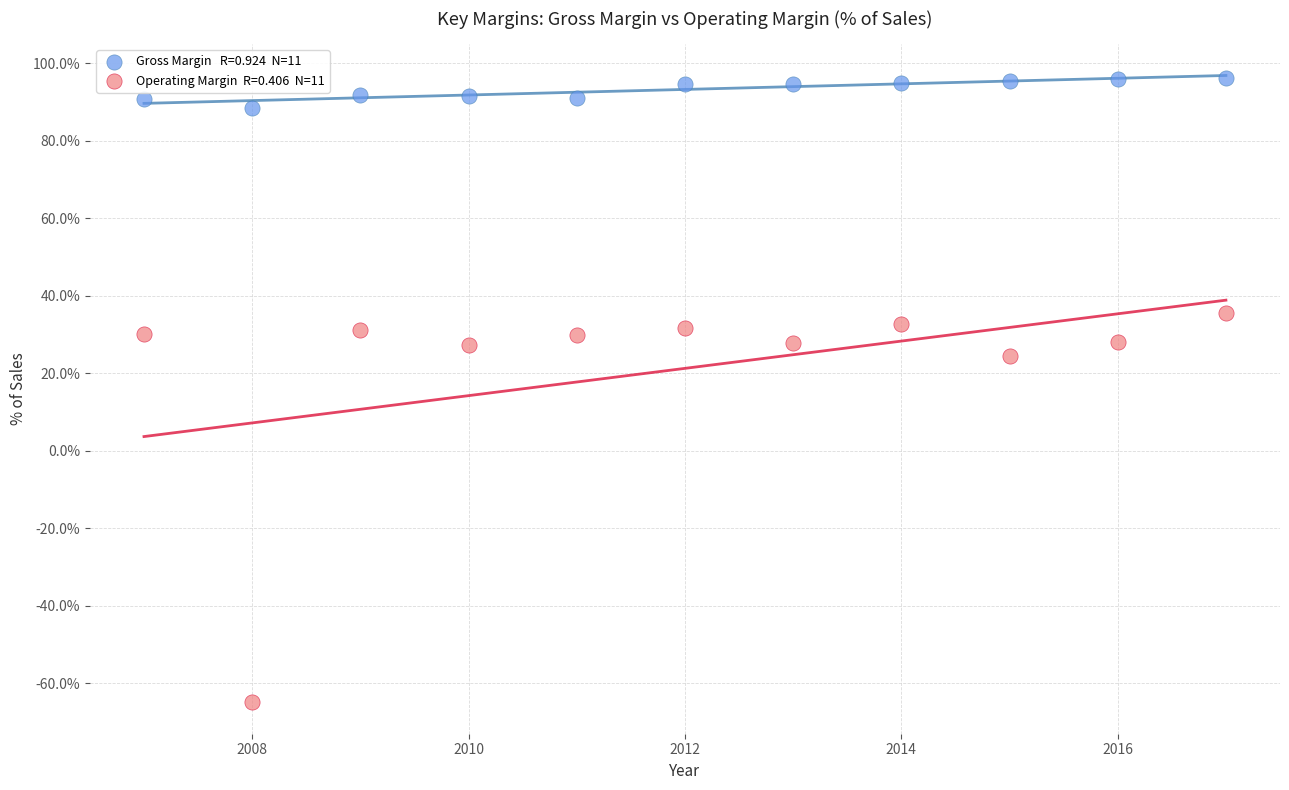

Across all data points, what is the range of X values (max minus min)?

10.0